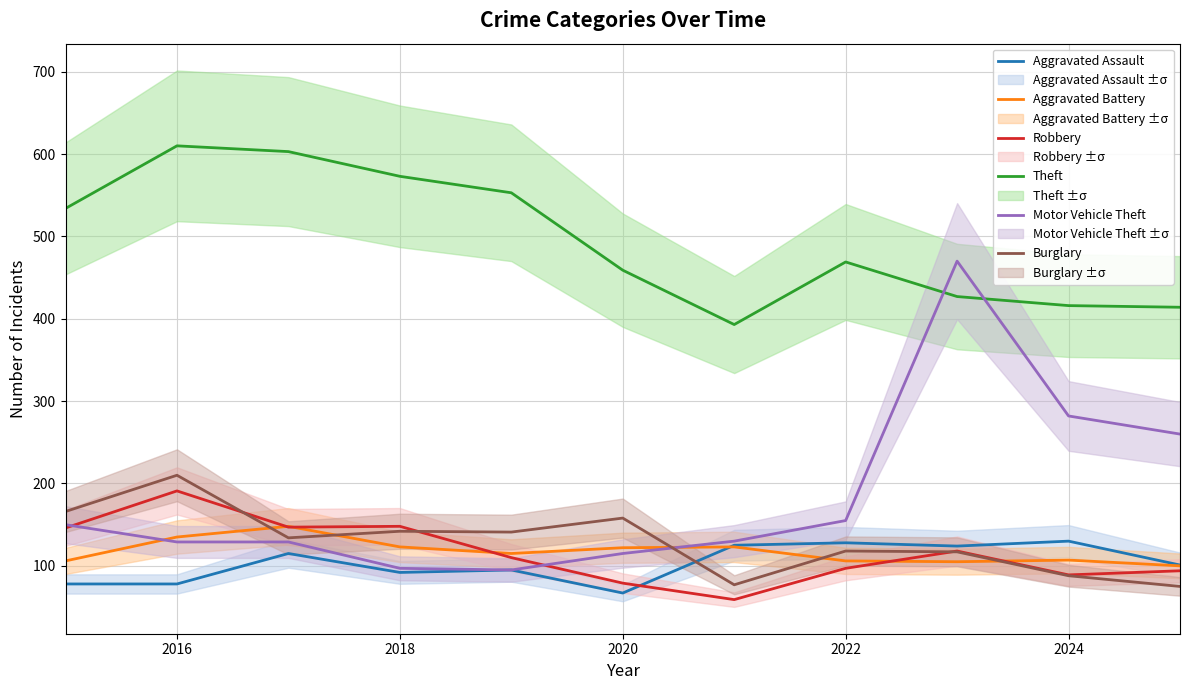

How many interior local peaks does the Aggravated Assault series have?

4